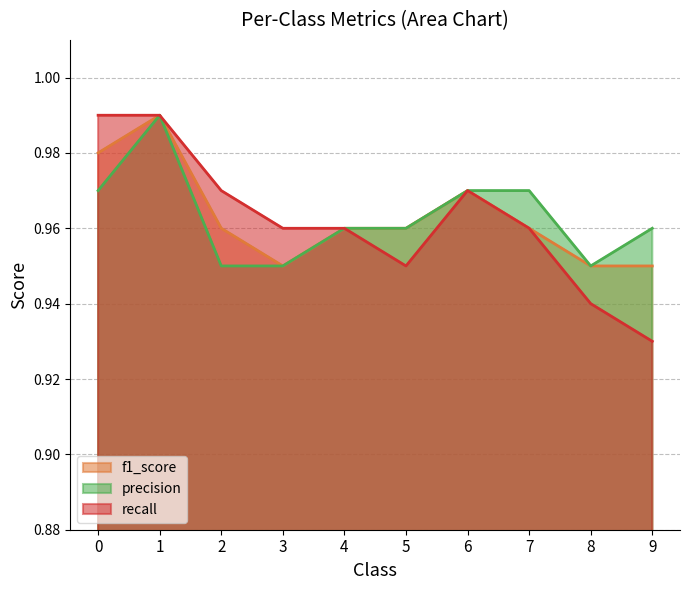

In recall, how many points are lower than both neighbors (excluding endpoints)?

1